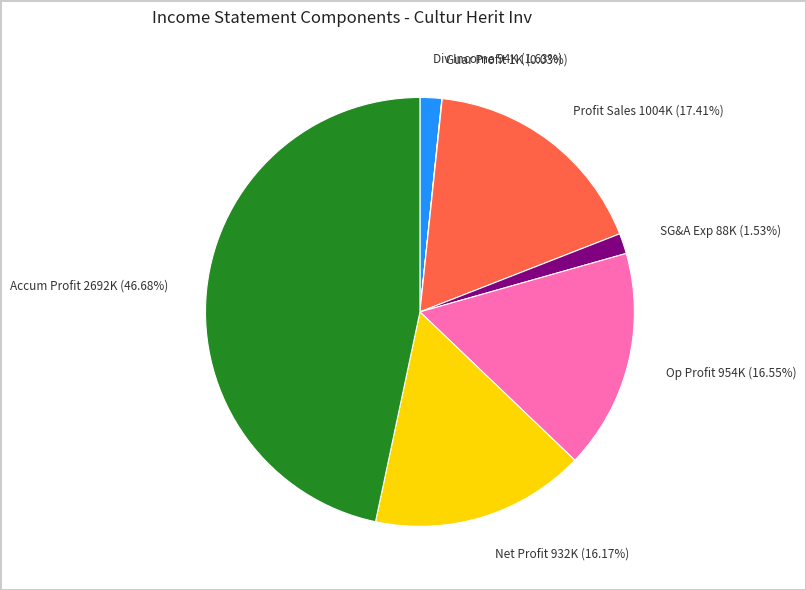

Which has a higher value, Profit Sales or Op Profit?

Profit Sales